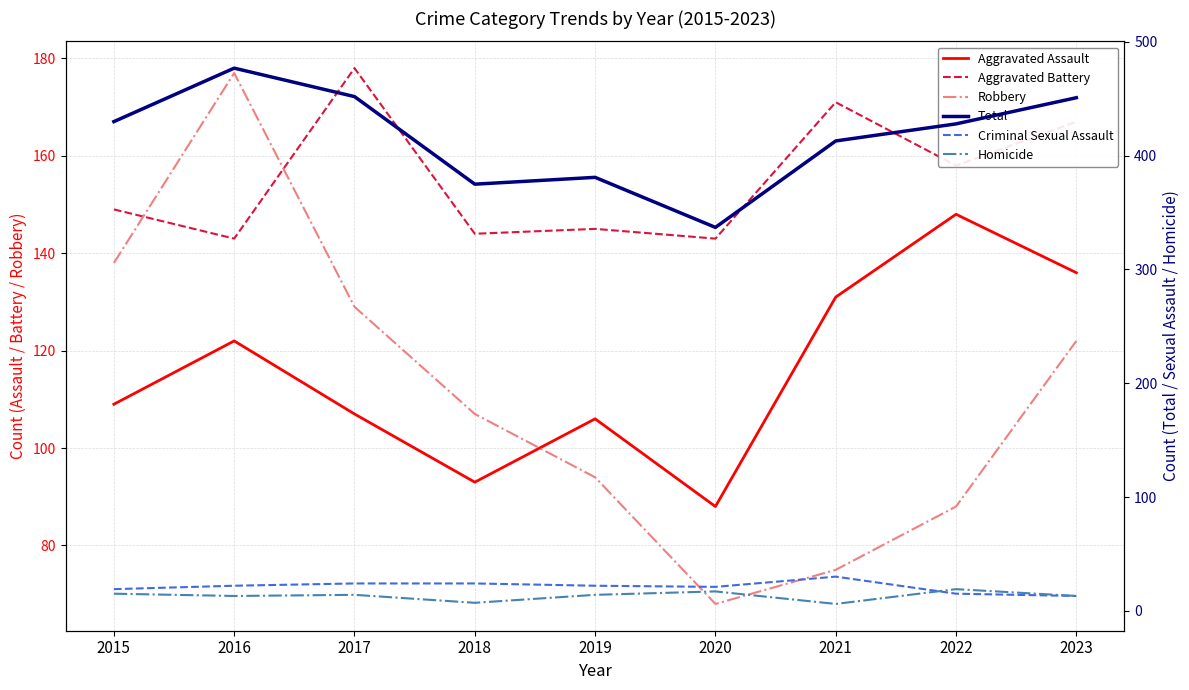

Does the chart have visible grid lines?

Yes